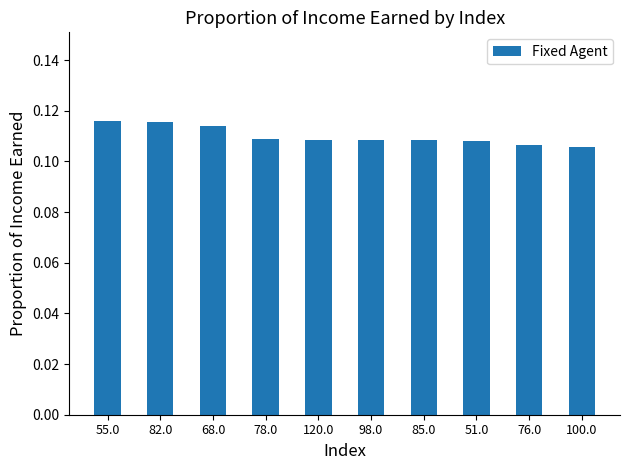

What position from the left is 98.0?

6